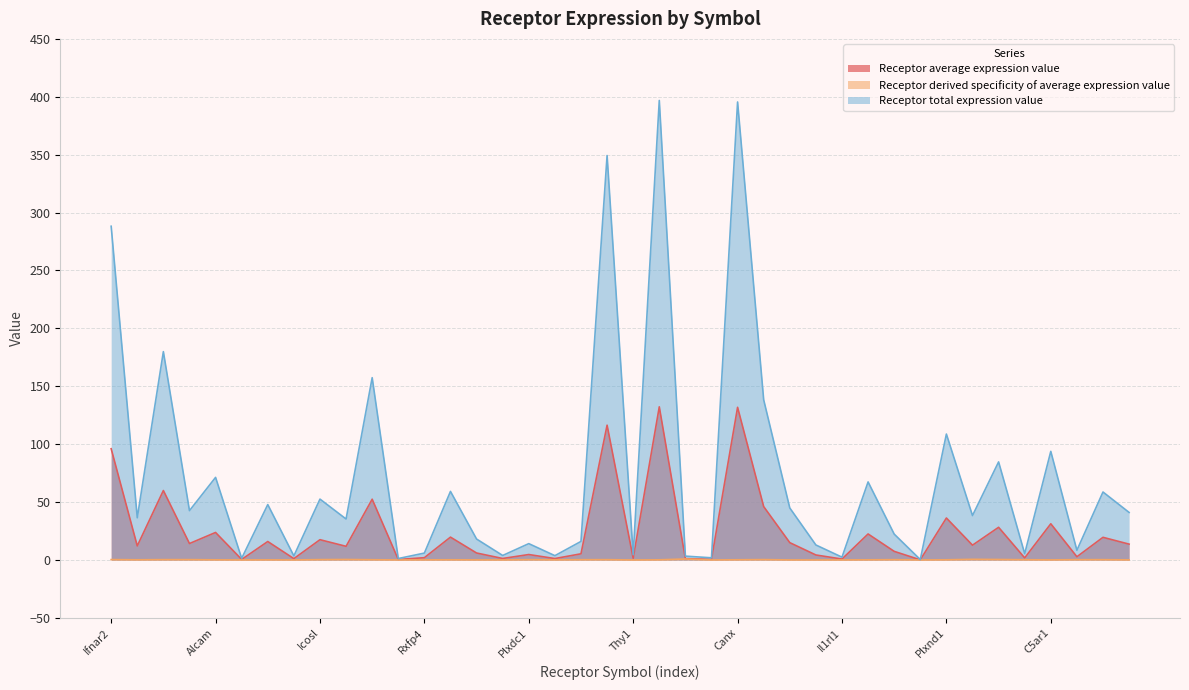

True or false: Receptor average expression value has a value of 1.5 at Thy1.

True